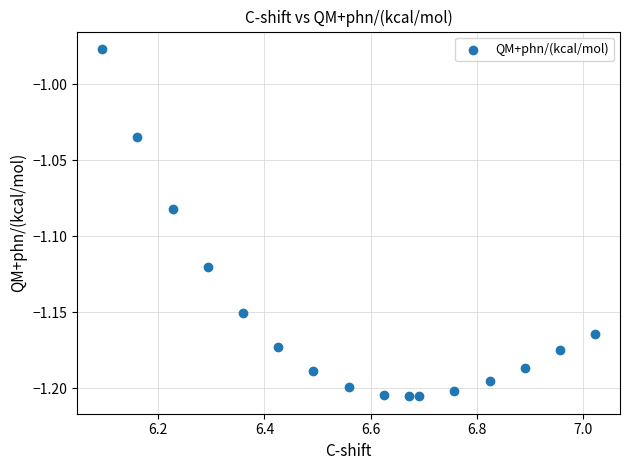

What is the range of X values (max minus min)?

0.9